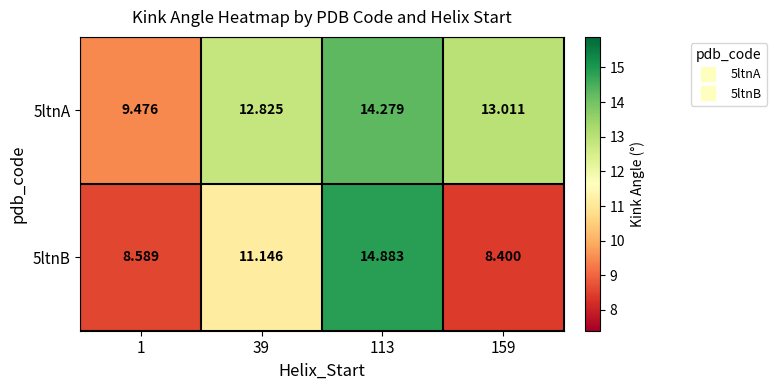

Count the number of data series in this chart.

2